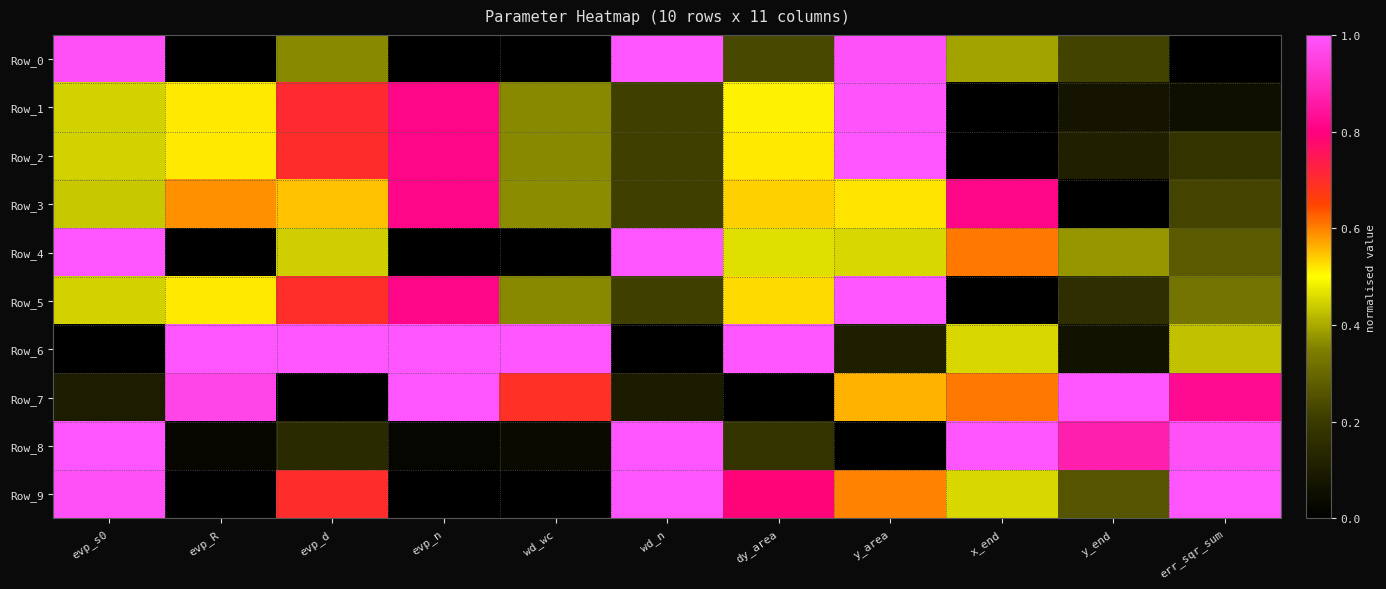

What is the maximum value shown in the chart?

1.0